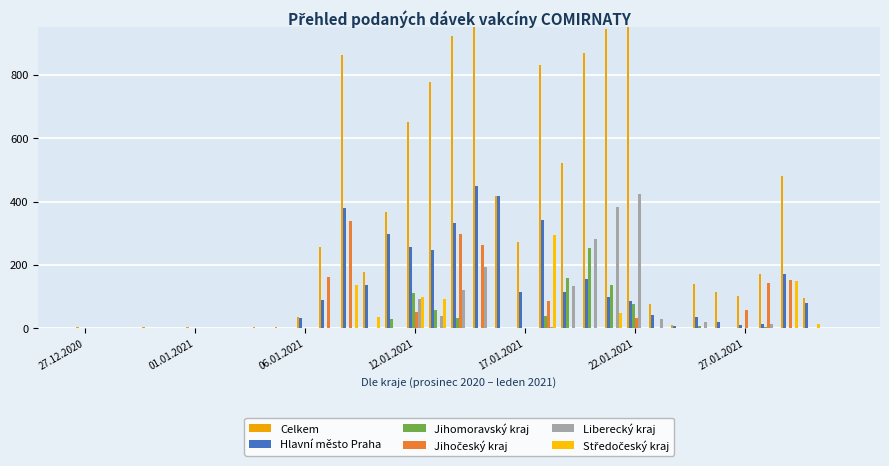

What is the average value of the Liberecký kraj series?

50